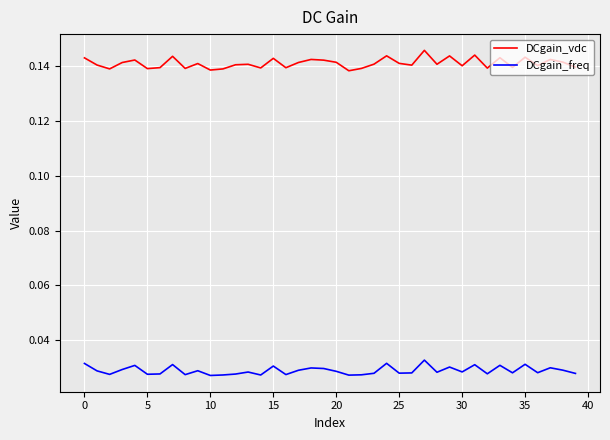

Which series has the largest range (max minus min)?

DCgain_vdc